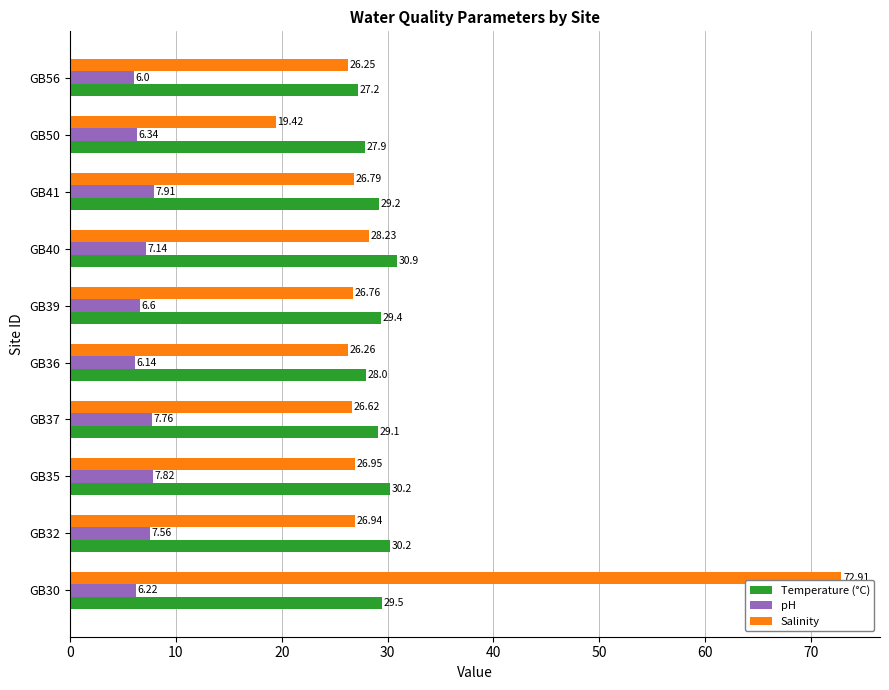

At which label is pH closest to 6?

GB56